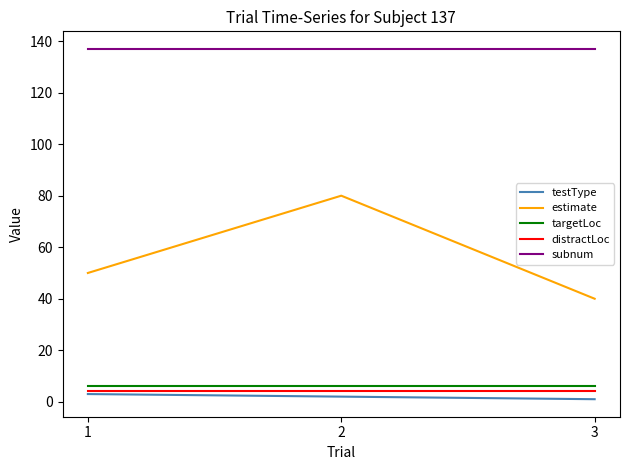

Which series has the widest spread of values?

estimate